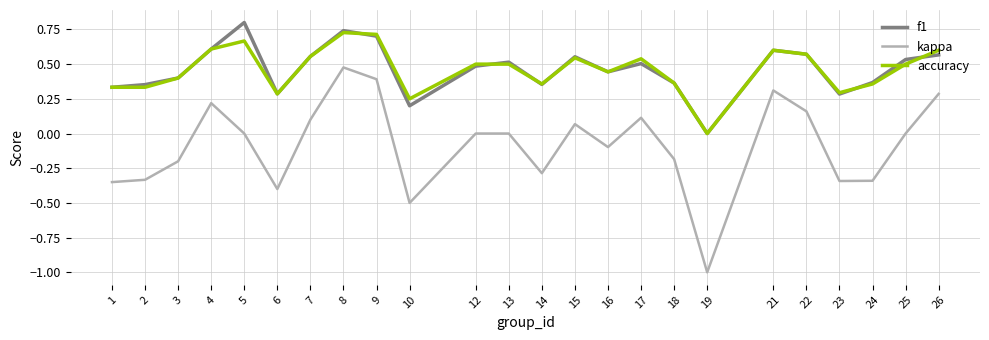

At which category is the sum across all series the highest?

8